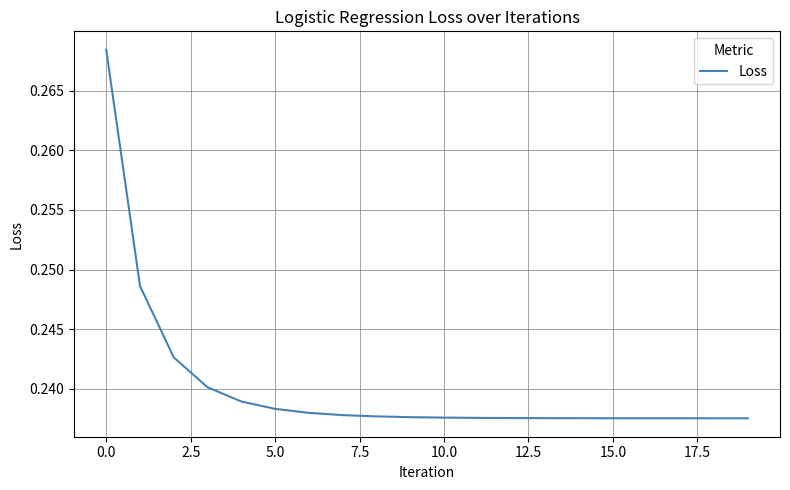

Is this an area chart (filled region under the line)?

No